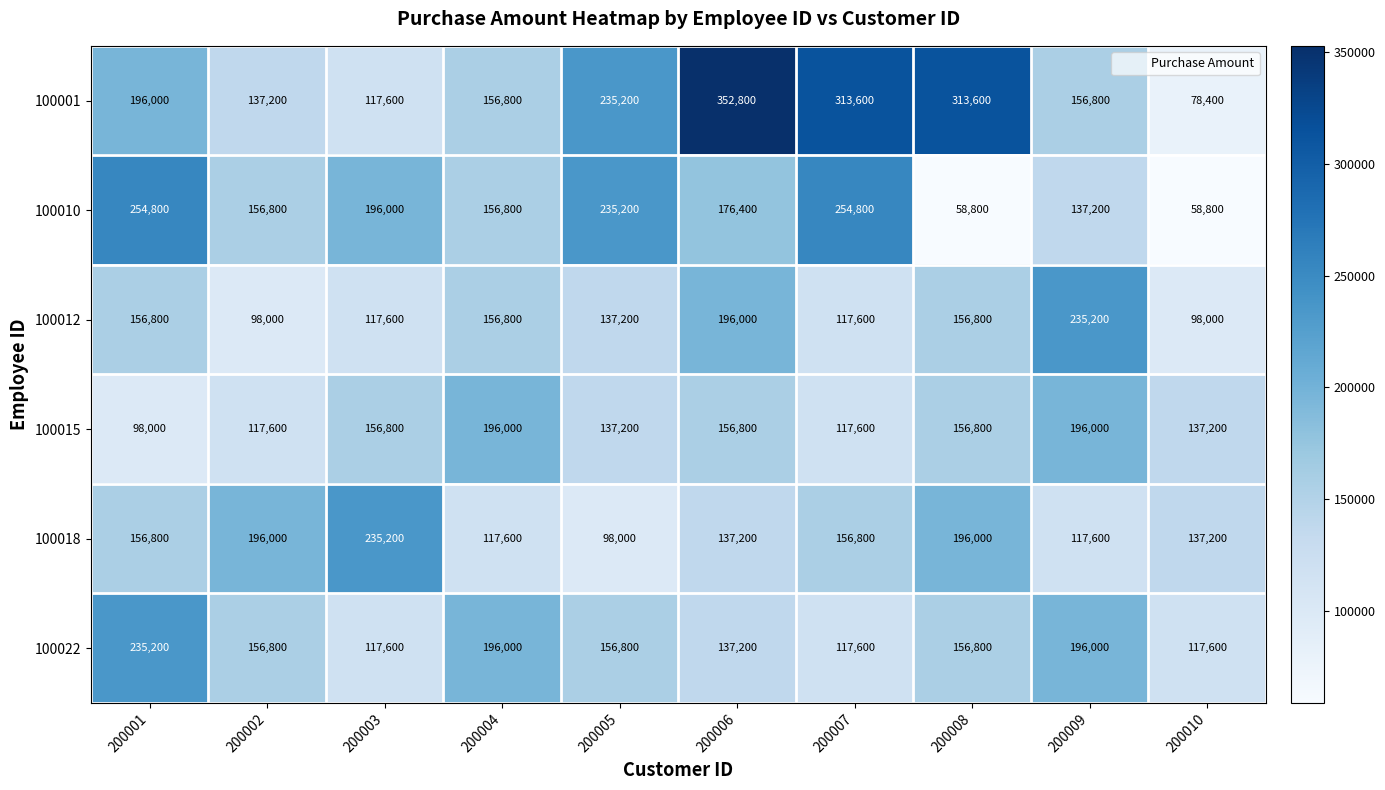

At which category does the chart reach its peak across all series?

200006